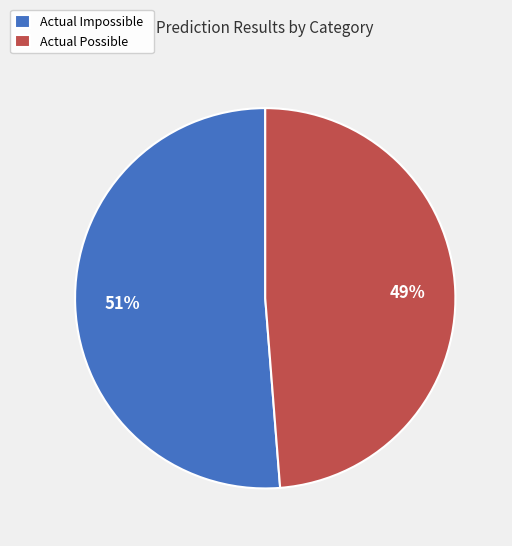

Which slice is the smallest?

Actual Possible